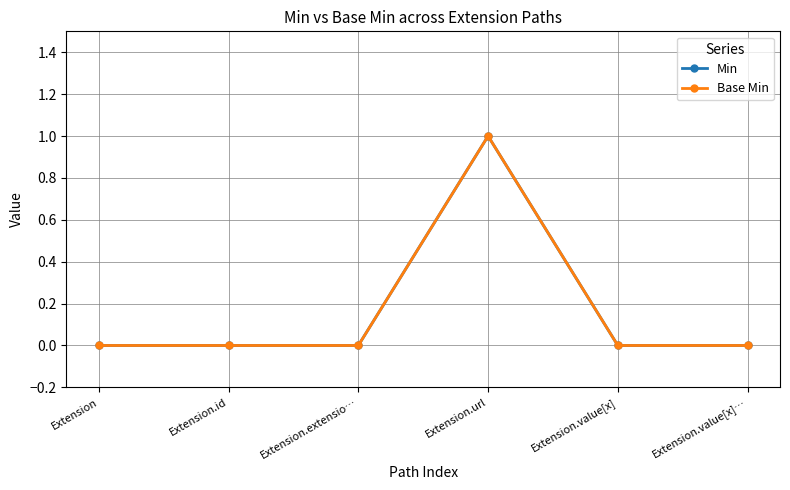

List the series in order of their peak value, highest first.

Min, Base Min